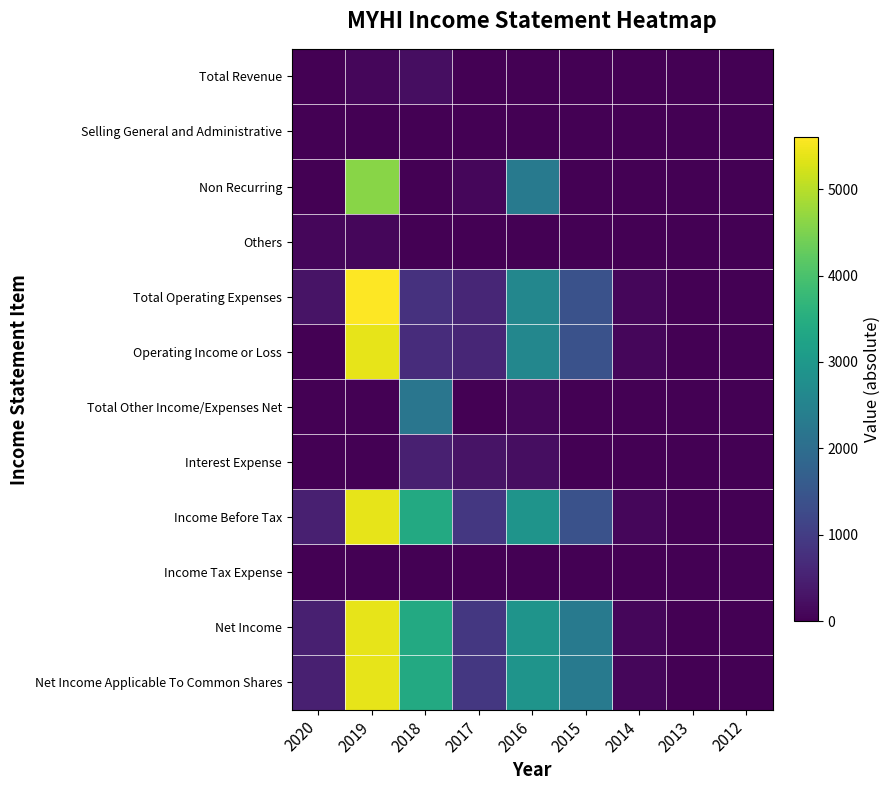

At which category is the sum across all series the highest?

2019